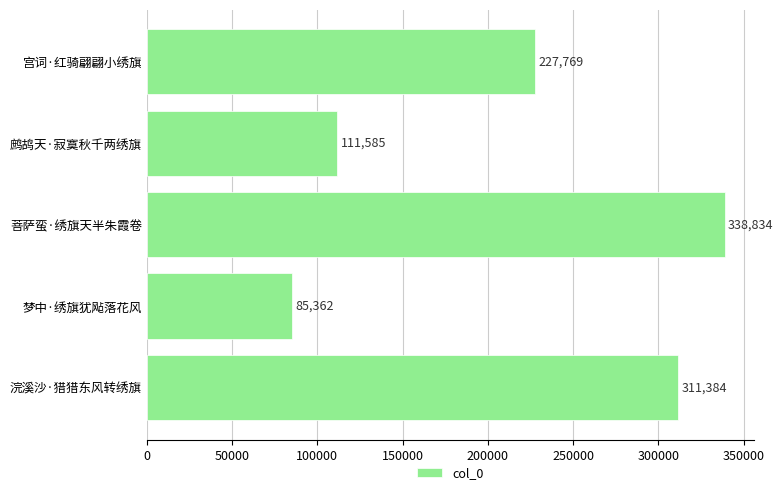

Reading top to bottom, what are all the values shown in this chart?

227769	111585	338834	85362	311384